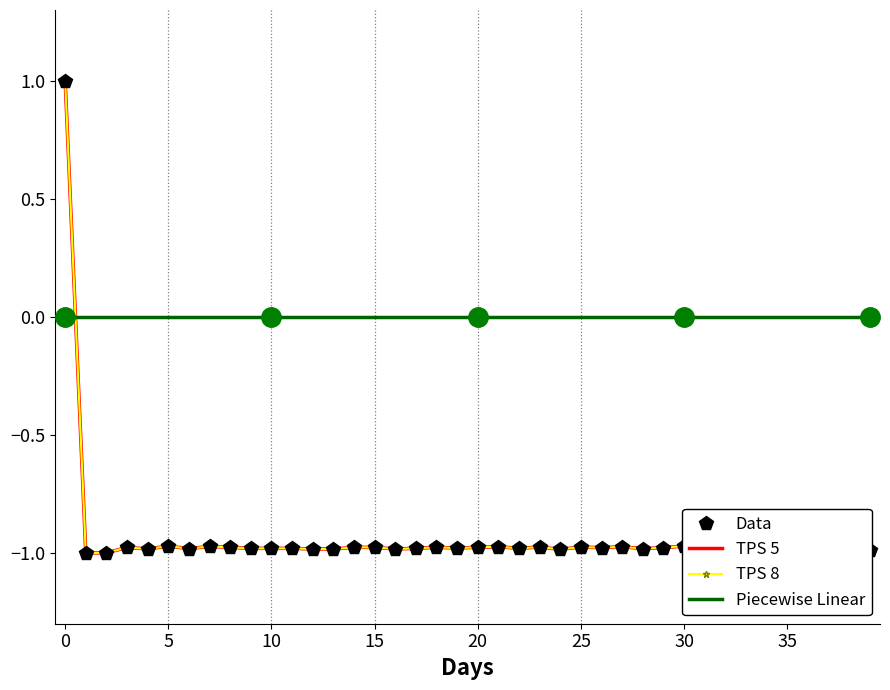

True or false: values and geocd cross at least once.

False